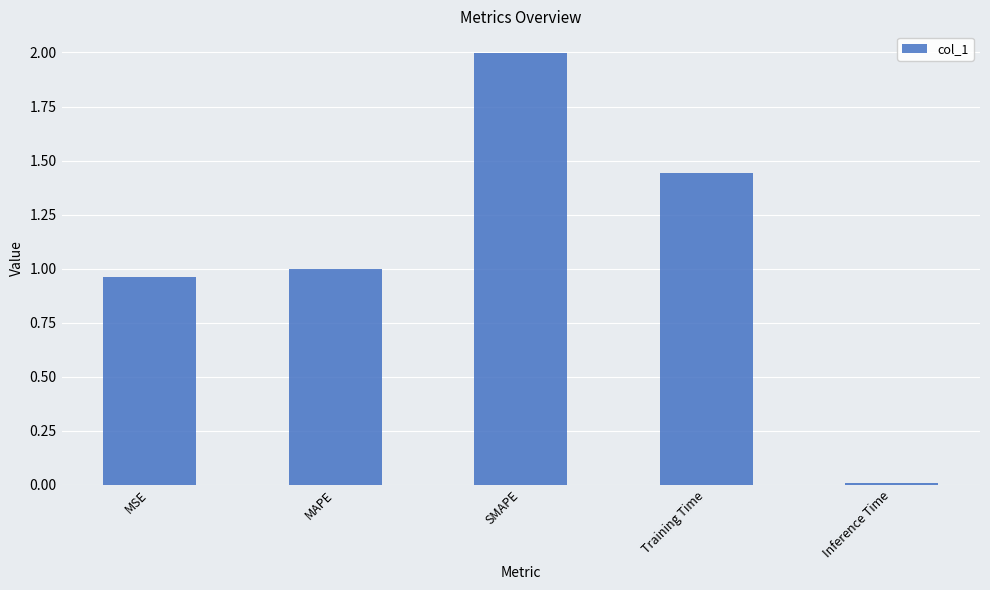

List the labels in order of value, smallest first.

Inference Time, MSE, MAPE, Training Time, SMAPE